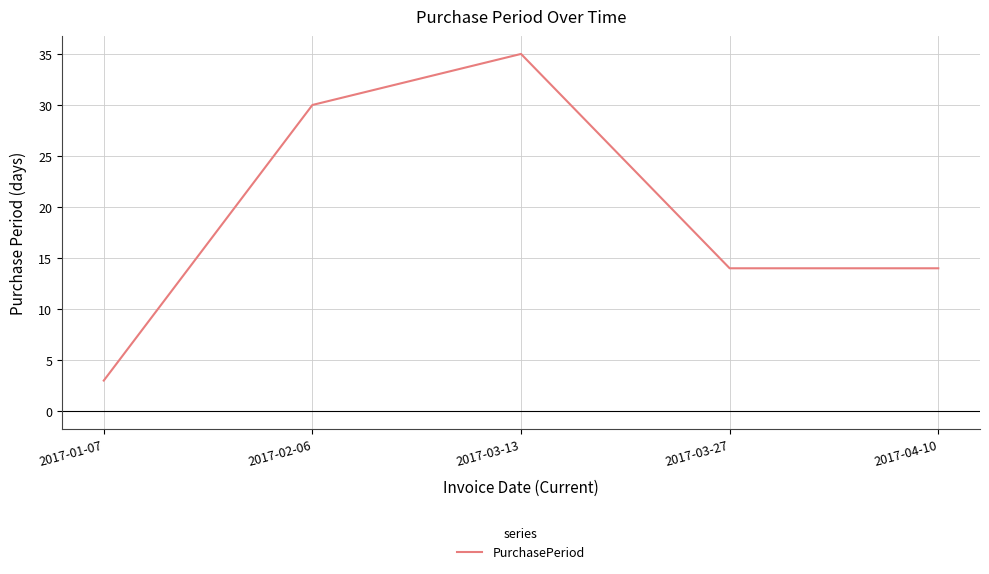

True or false: the data has more than 0 interior local peaks.

True